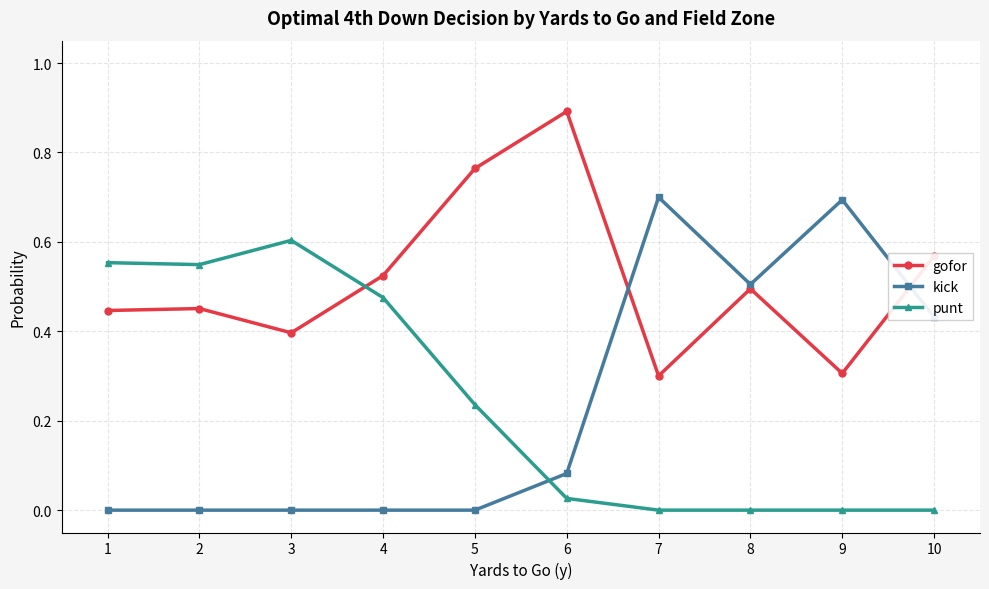

How many kick values are between 0 and 1?

10